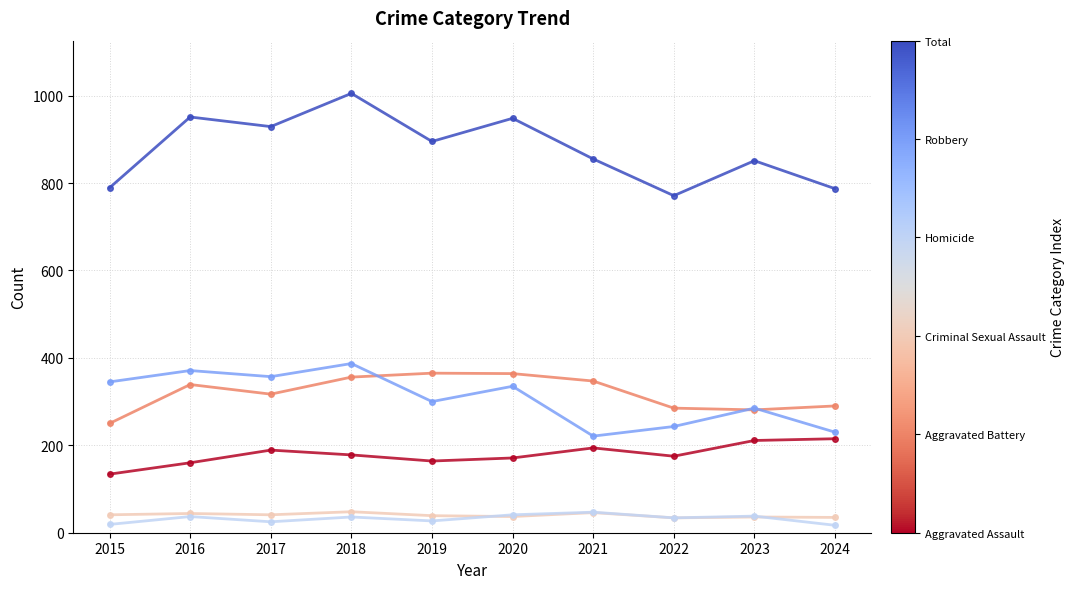

What is the spread (max minus min) of values at 2019?

868